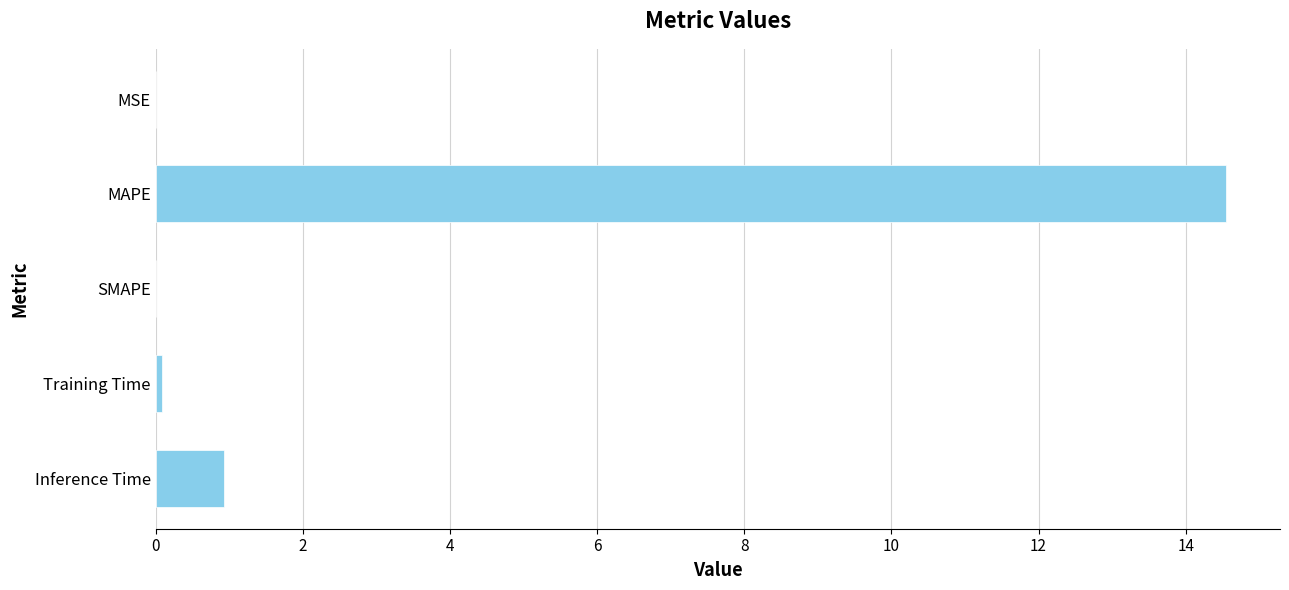

Where is the data nearest to the value 7?

Inference Time